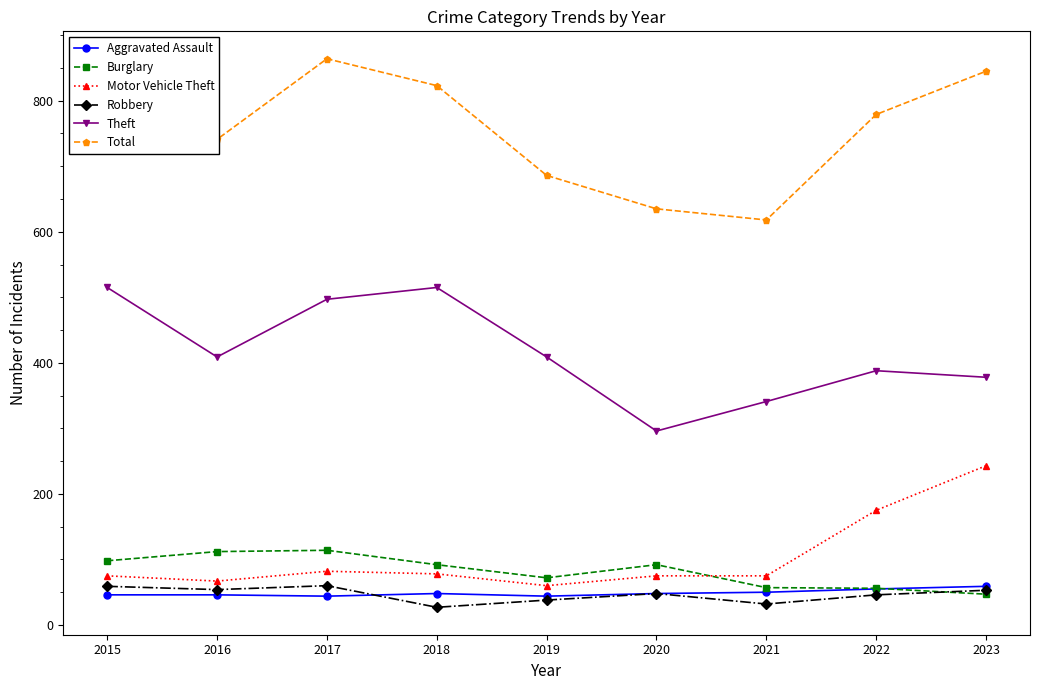

True or false: Burglary has more than 0 points higher than both neighbors.

True